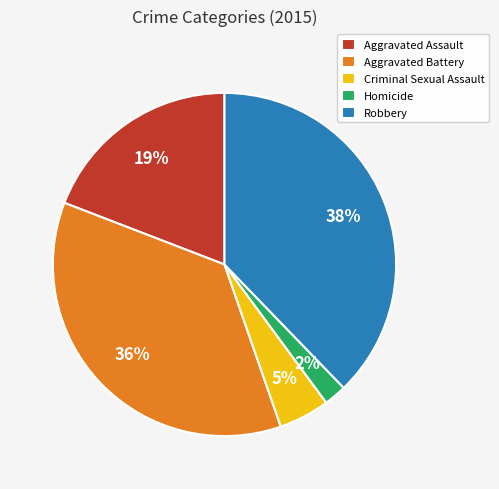

To the nearest percent, what is the combined percentage of Robbery and Aggravated Battery?

74%